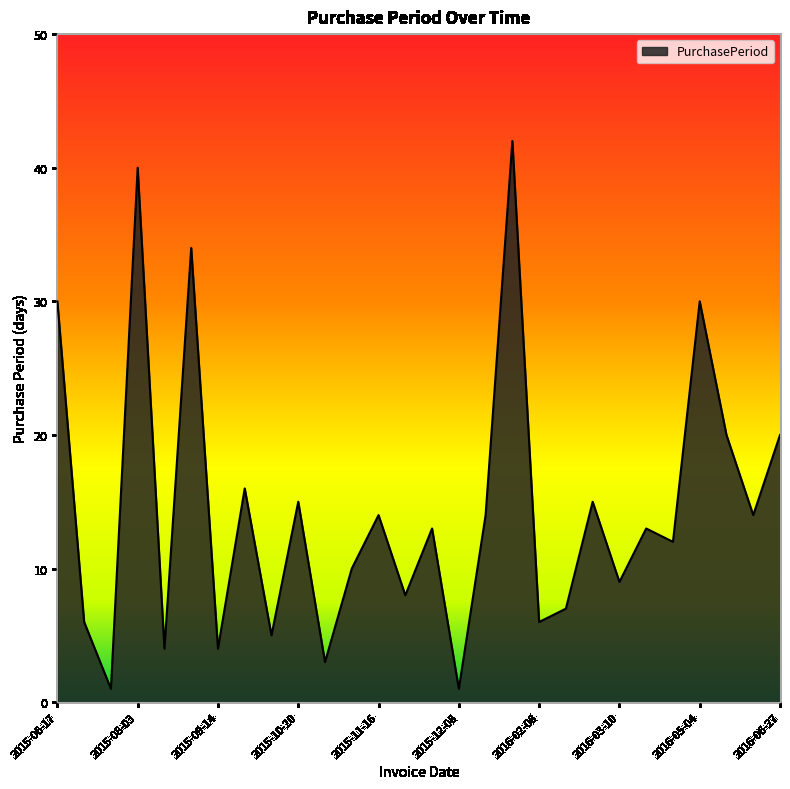

What is the maximum value shown in the chart?

42